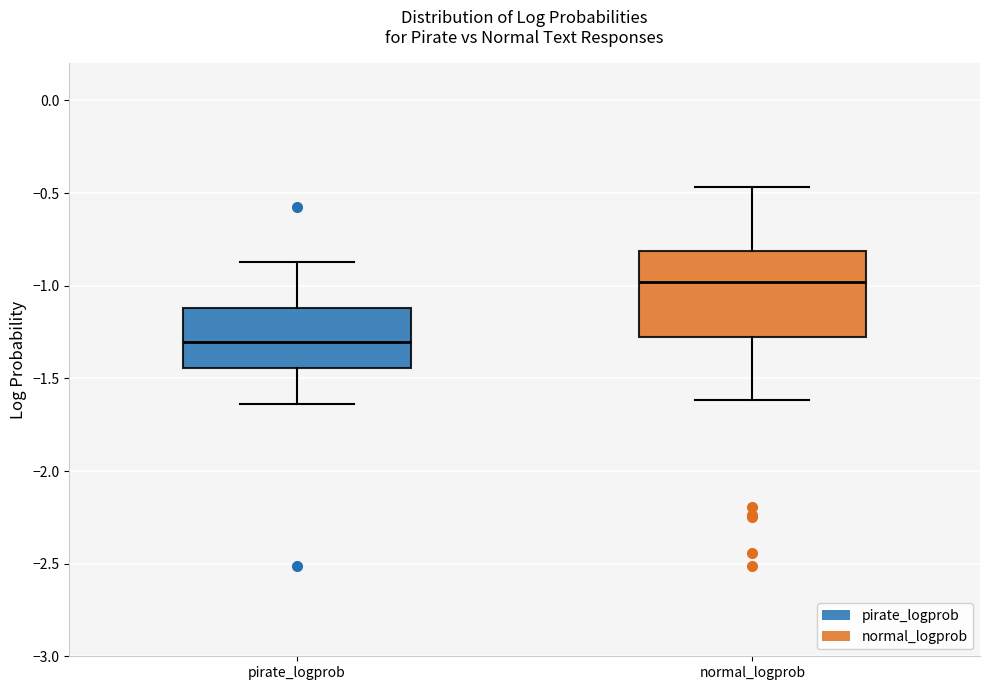

Where does the upper whisker of the box for pirate_logprob end on the y-axis? The values are not printed on the chart, so give them approximately, as read against the axis.

-0.85